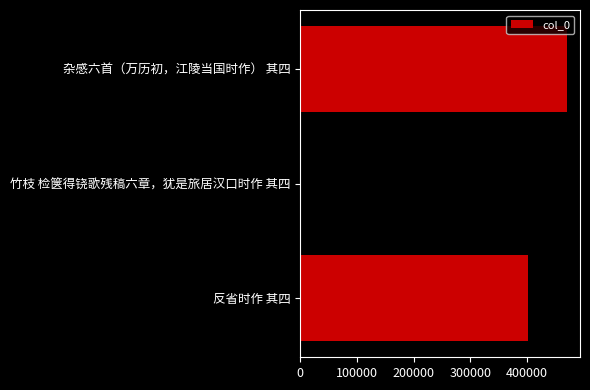

What is the sum of all values?

1293124